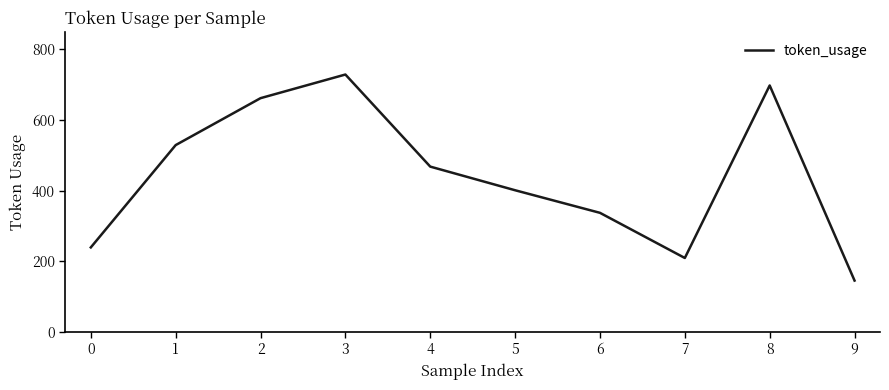

The value at 6 is 604. True or false?

False